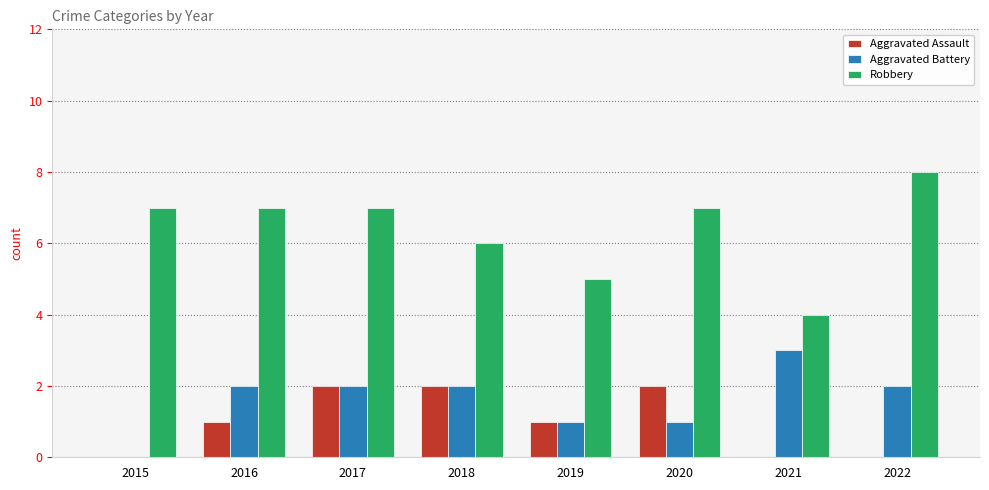

What is the greatest value displayed?

8